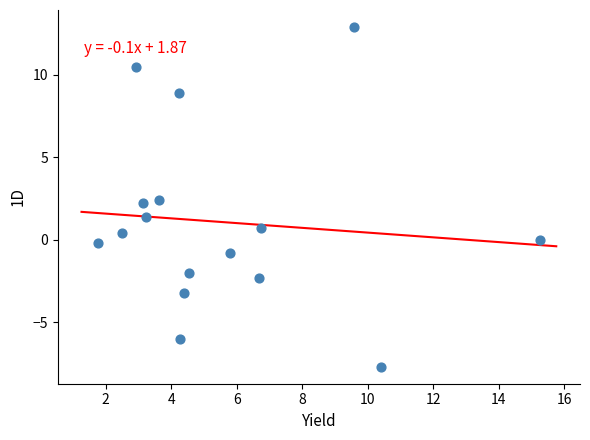

What is the range of Y values (max minus min)?

20.6